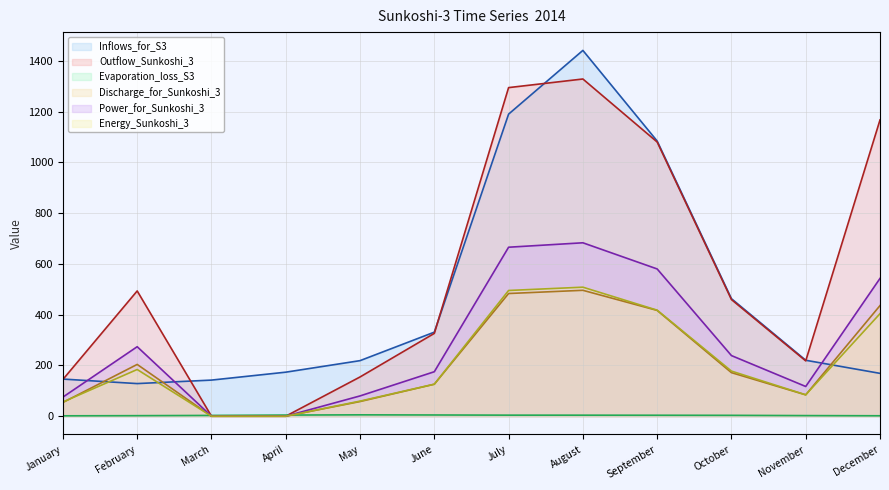

What is the spread (max minus min) of values at October?

459.4